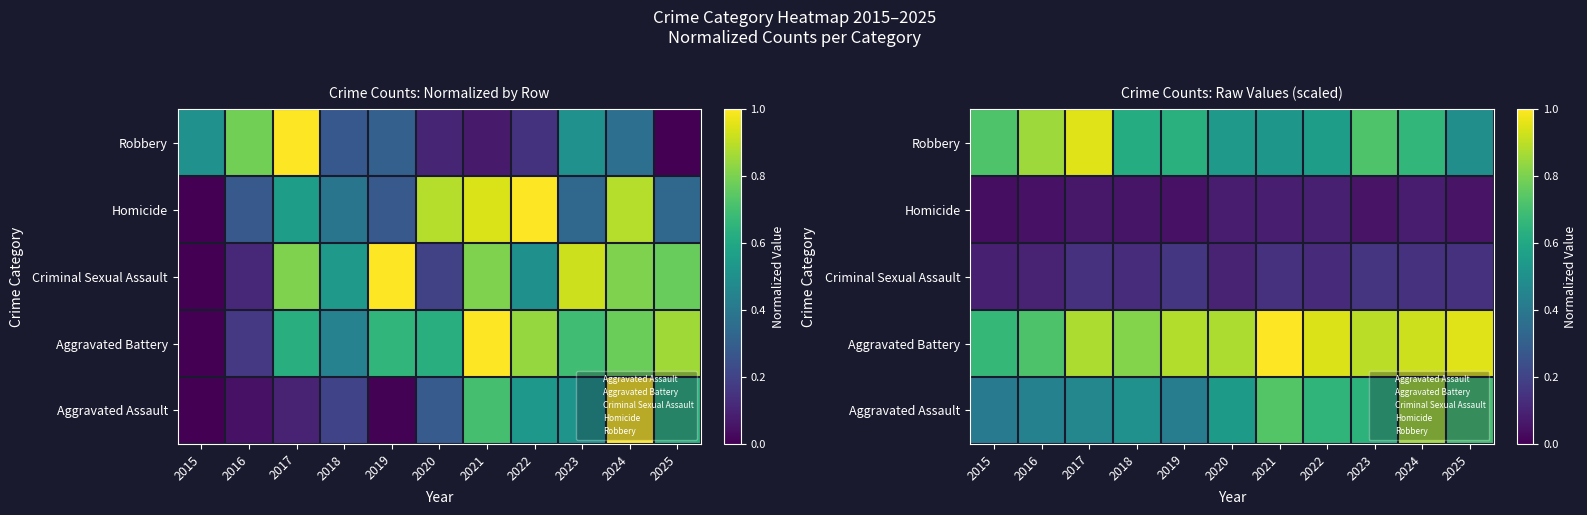

Rank the categories by Aggravated Battery value from highest to lowest.

2021, 2025, 2022, 2024, 2023, 2019, 2017, 2020, 2018, 2016, 2015